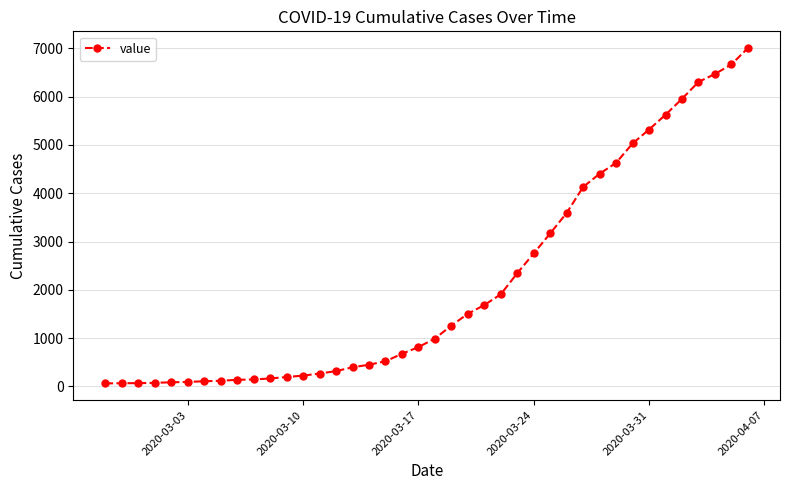

What is the sum of all values?

85719